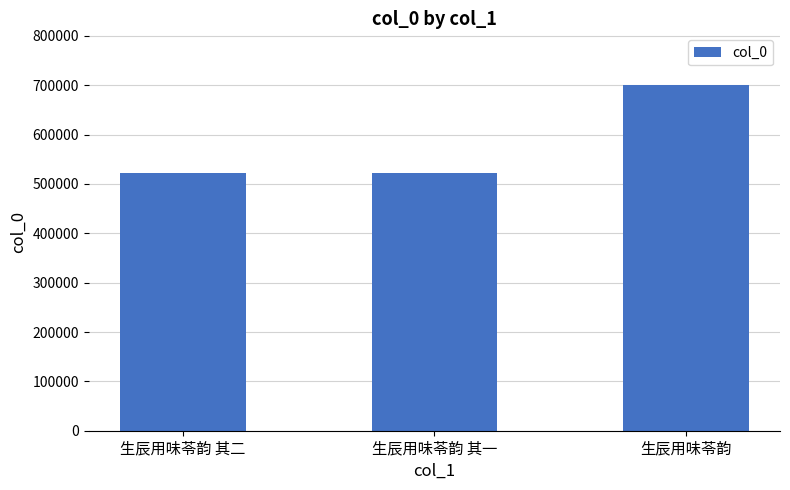

What is the smallest value displayed?

522281